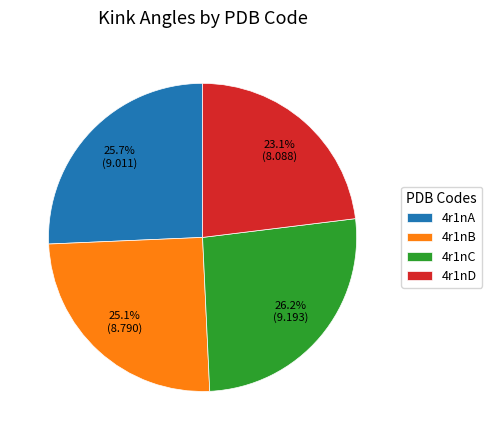

Does 4r1nC account for over 50% of the chart?

No